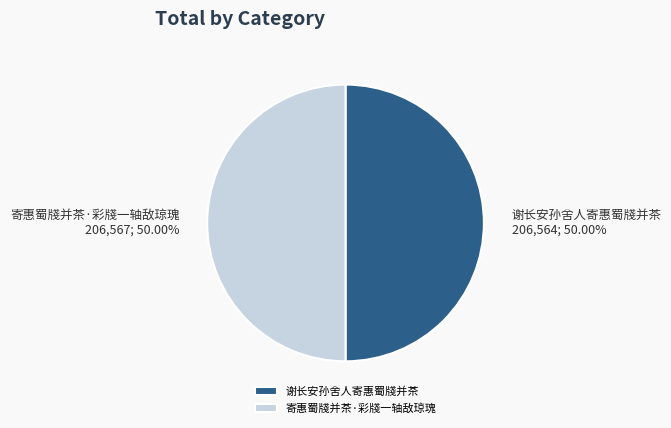

Count the number of slices in the pie.

2